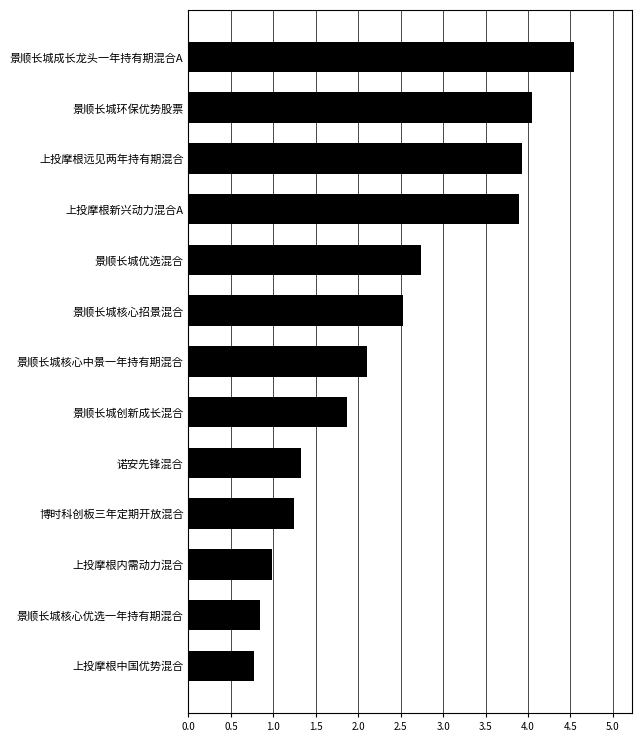

Are the bars grouped side by side (vs. stacked)?

No